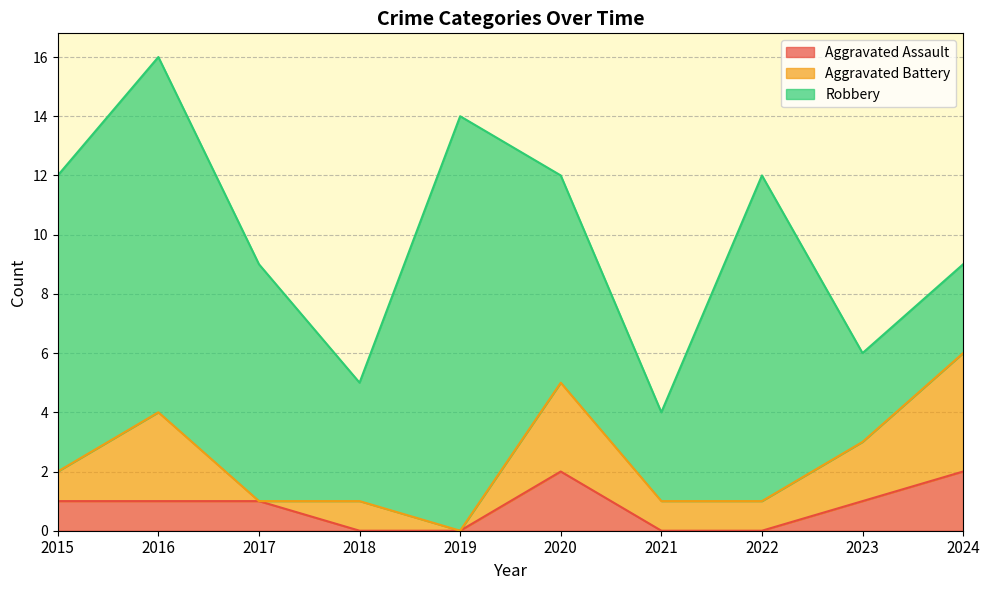

What is the difference between the second highest and minimum values in the Robbery series?

9